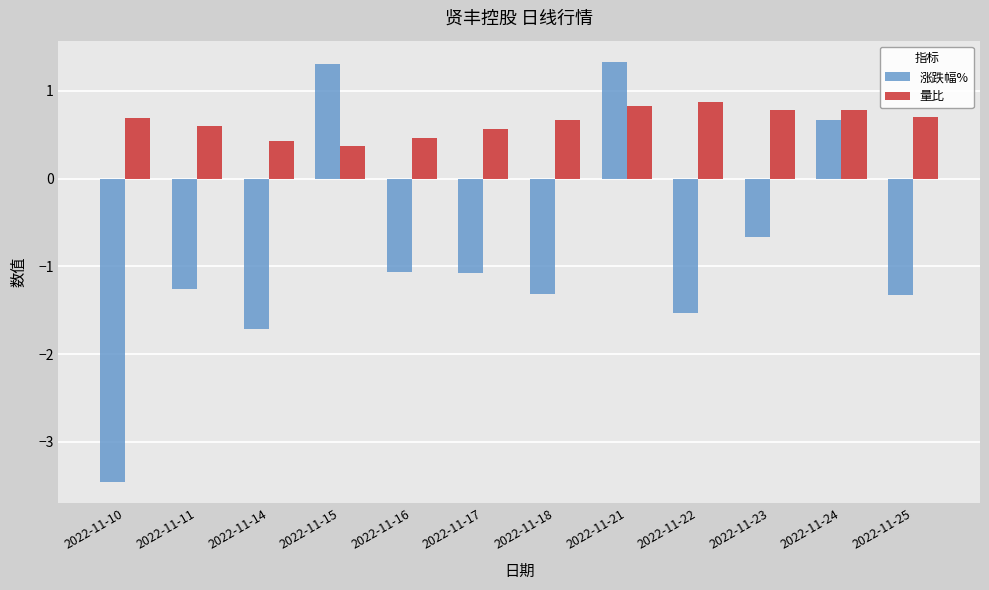

Rank the series by their average value, from lowest to highest.

涨跌幅%, 量比